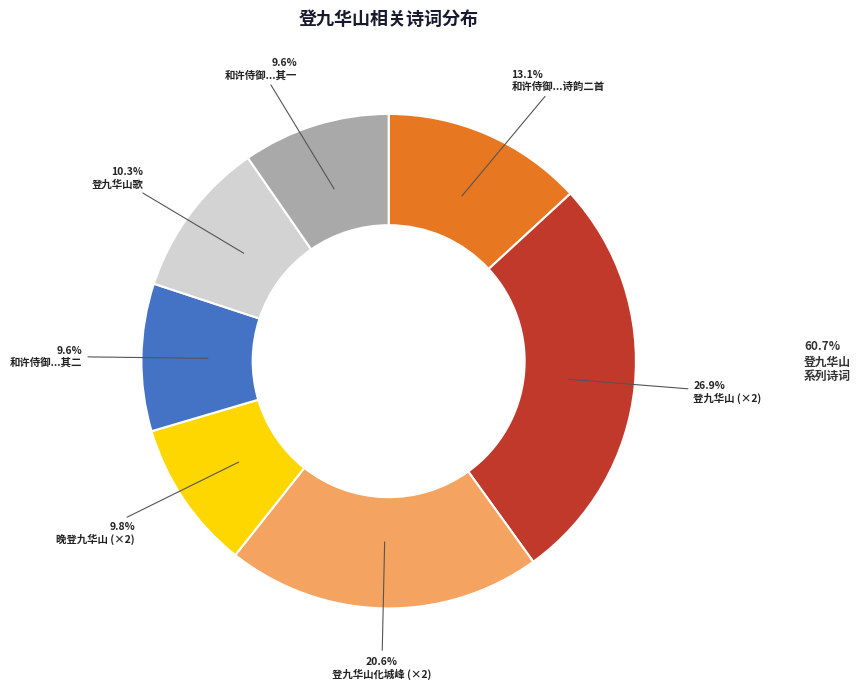

Is there a majority slice in this chart?

No